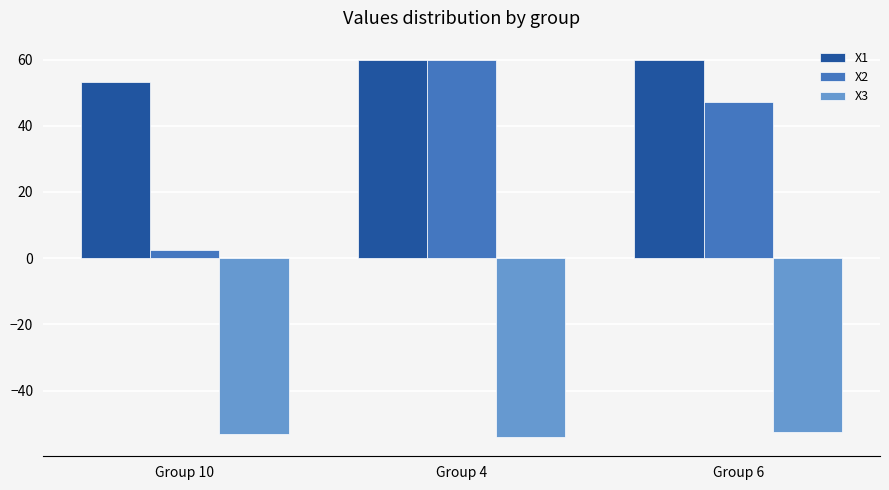

List the series in order of their overall mean, highest first.

X1, X2, X3